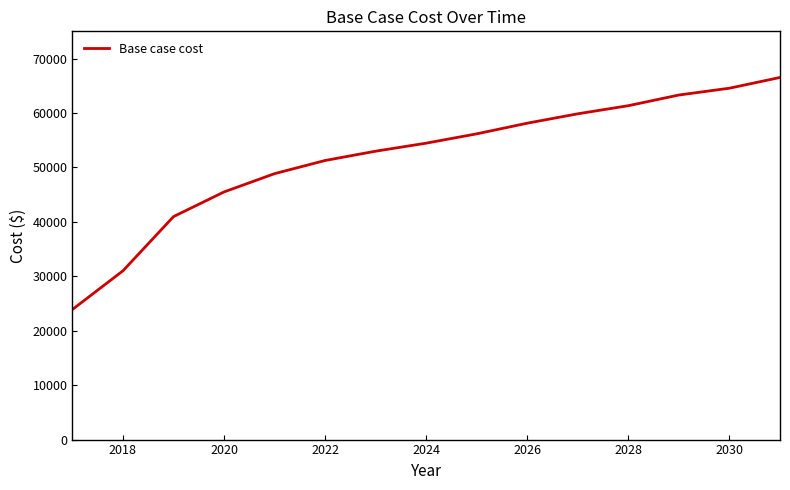

What is the minimum value shown in the chart?

23903.2